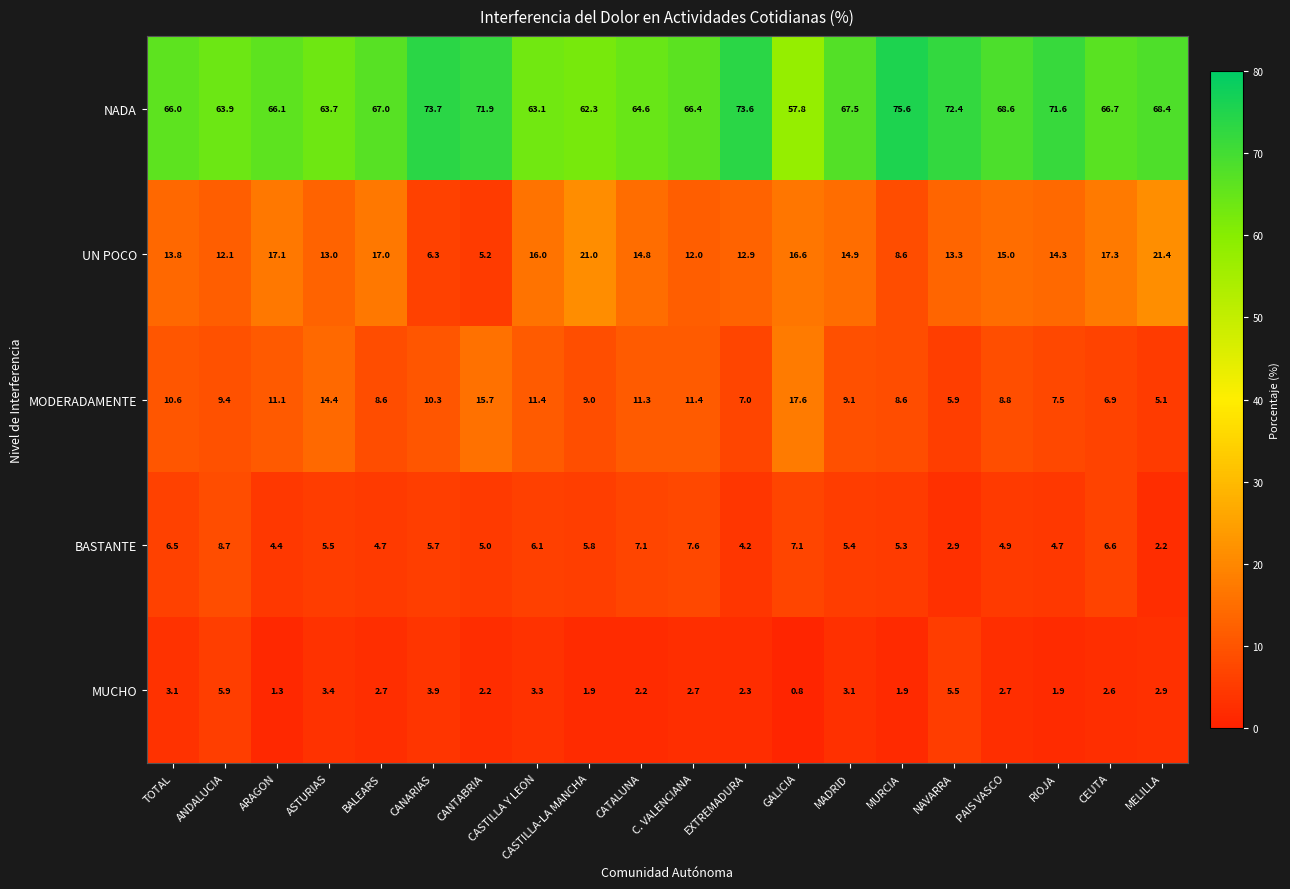

At MADRID, list the series in order from smallest to largest.

MUCHO, BASTANTE, MODERADAMENTE, UN POCO, NADA